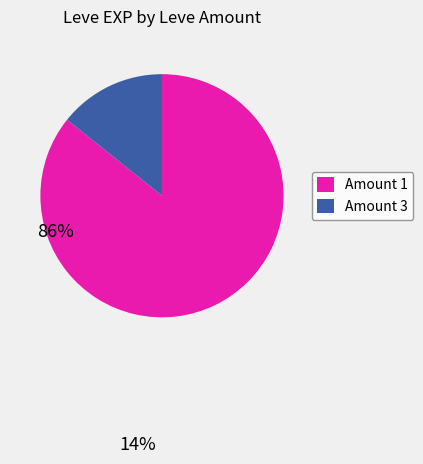

Is there any slice that represents more than half of the pie?

Yes